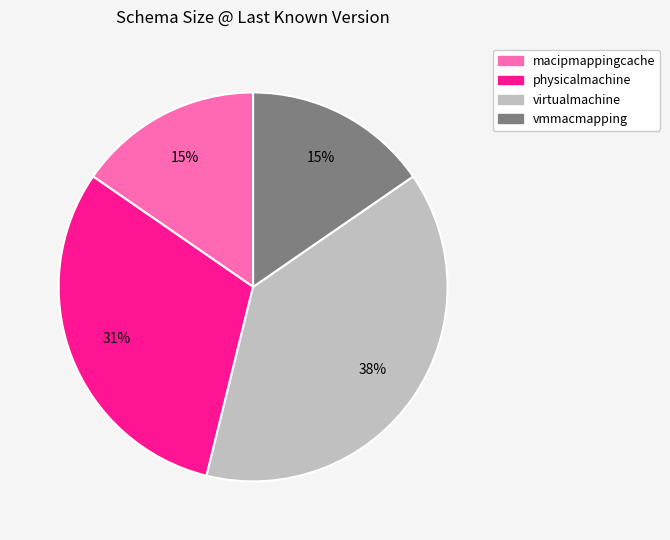

Is it true that physicalmachine is 37% of the pie?

False